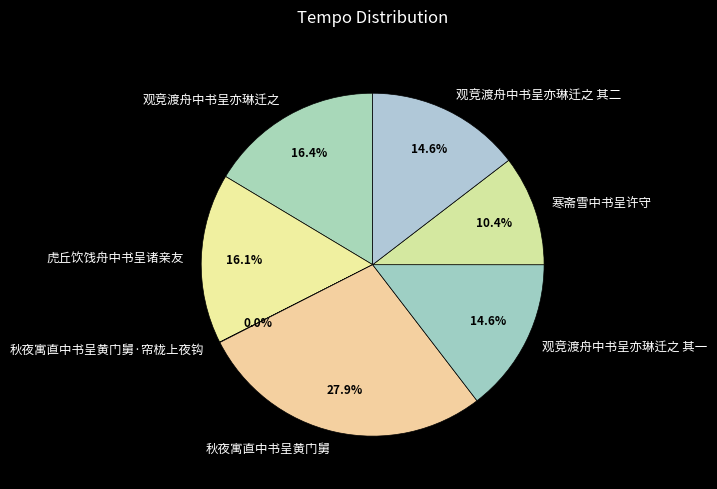

Does any single category account for the majority?

No